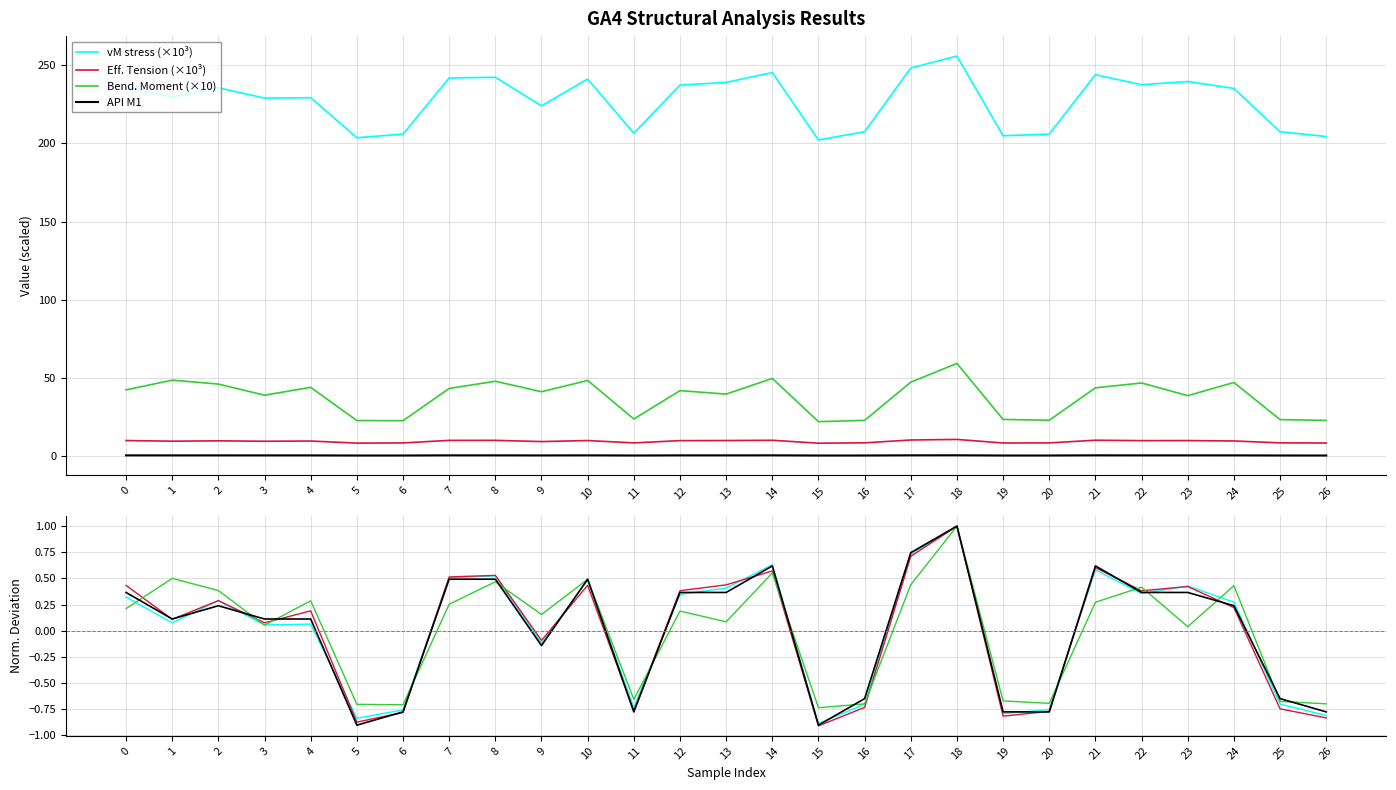

What is the difference between the second highest and minimum values in the Eff. Tension series?

2.0